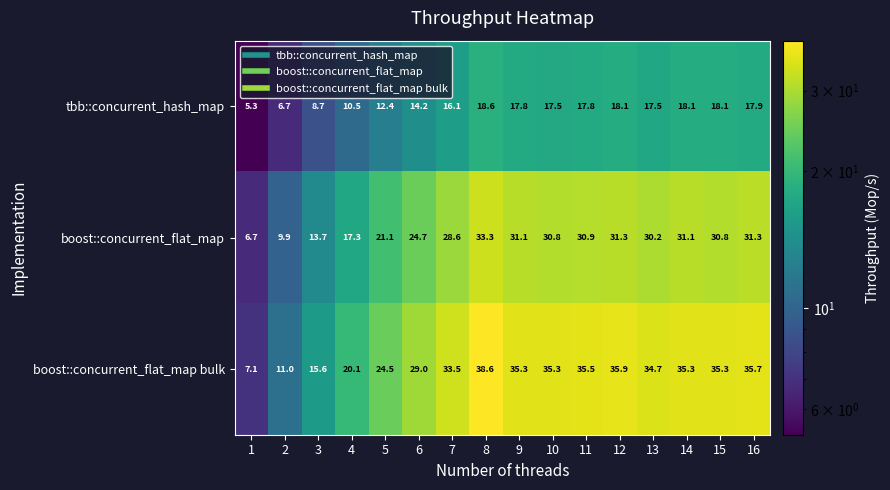

List the series in order of their peak value, lowest first.

tbb::concurrent_hash_map, boost::concurrent_flat_map, boost::concurrent_flat_map bulk